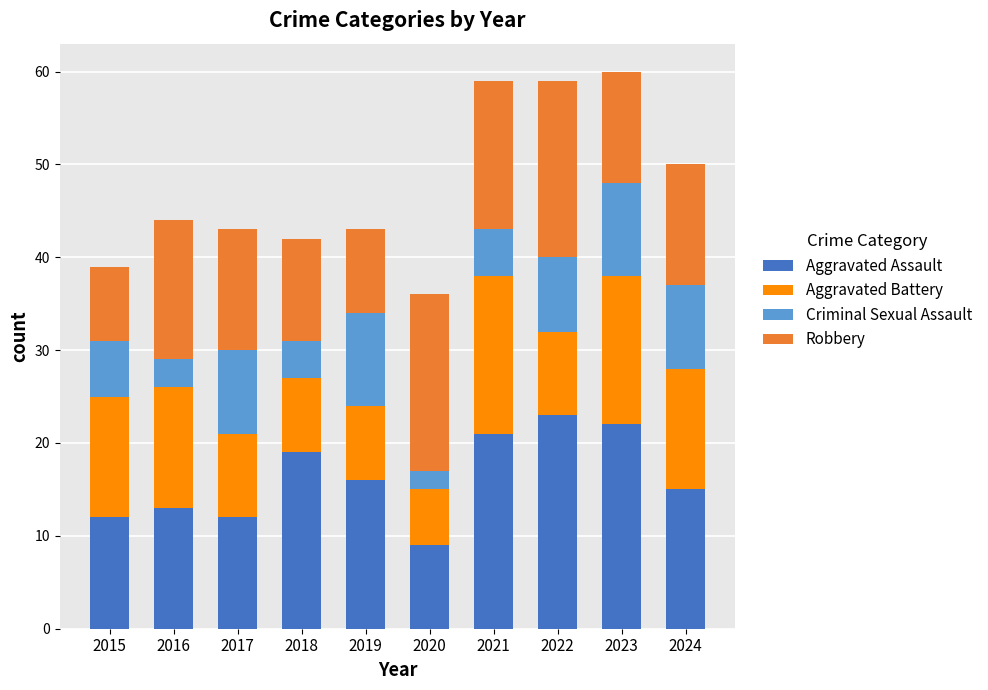

What is the maximum value for Aggravated Assault?

23